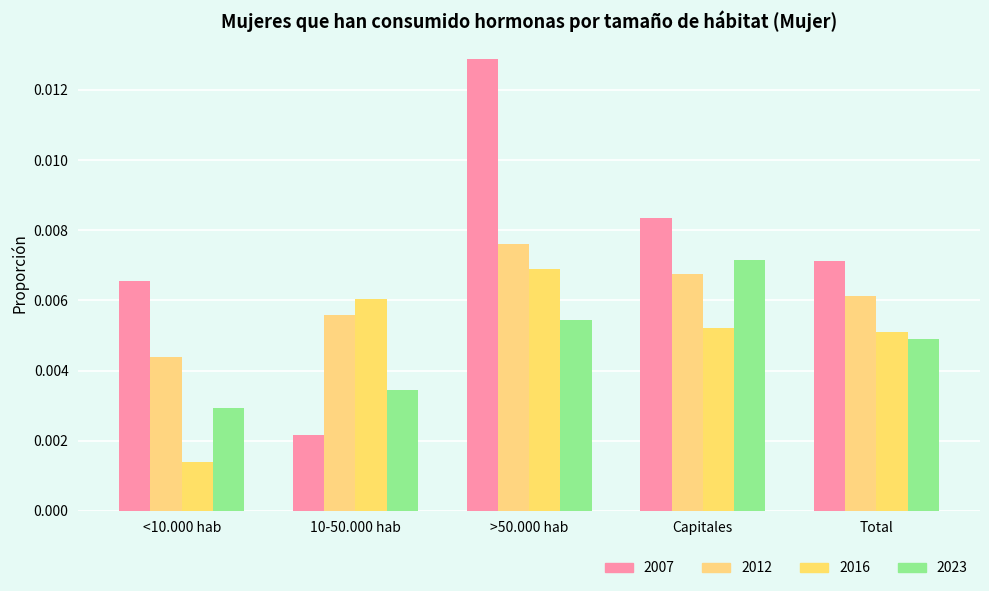

How many bars are there in total?

20